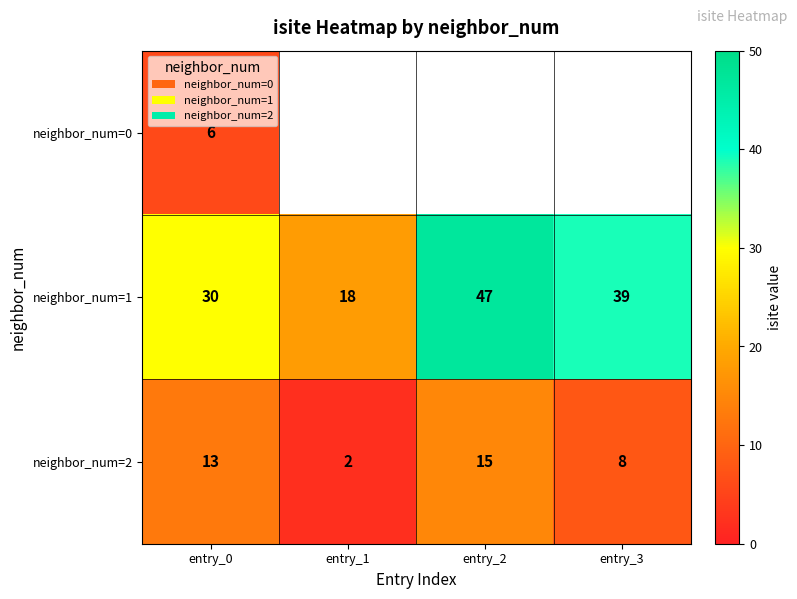

True or false: neighbor_num=2 has a value of 2 at entry_3.

False